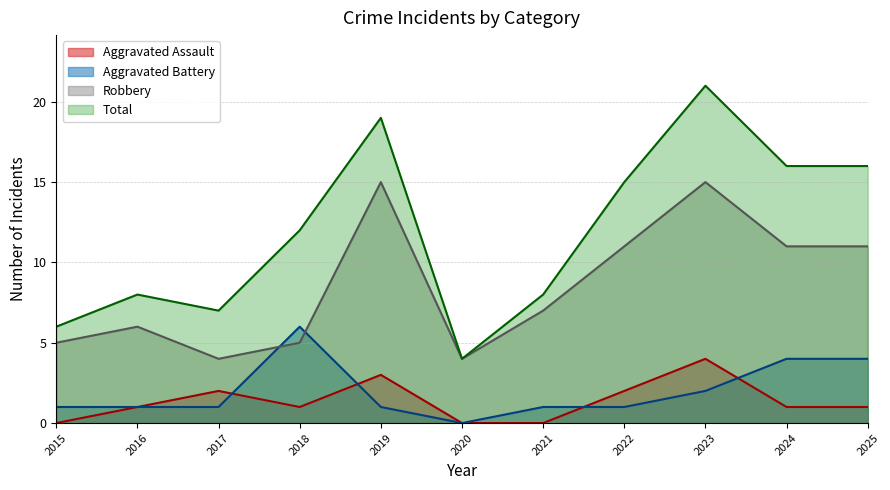

At which category is the sum across all series the highest?

2023